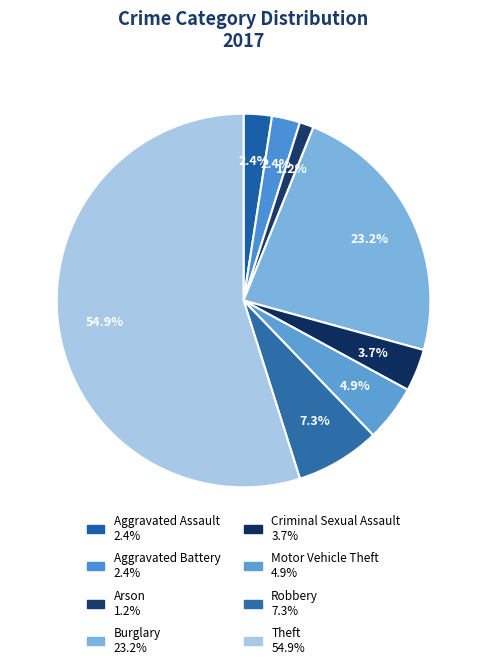

Which slice represents more than half of the pie?

Theft